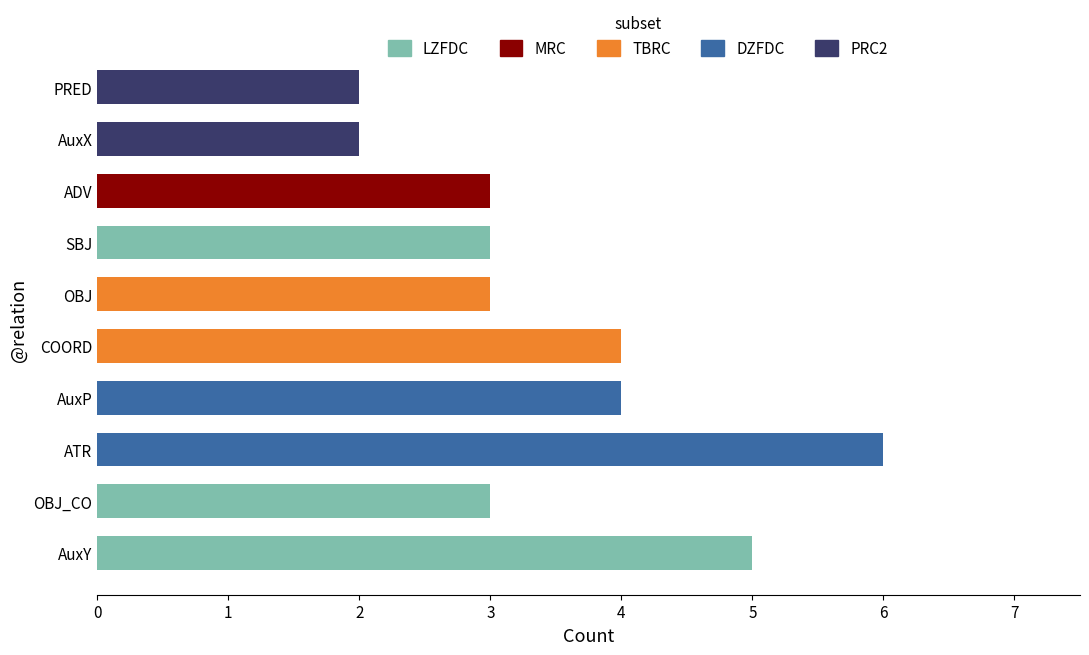

Between AuxP and AuxY, which is larger?

AuxY